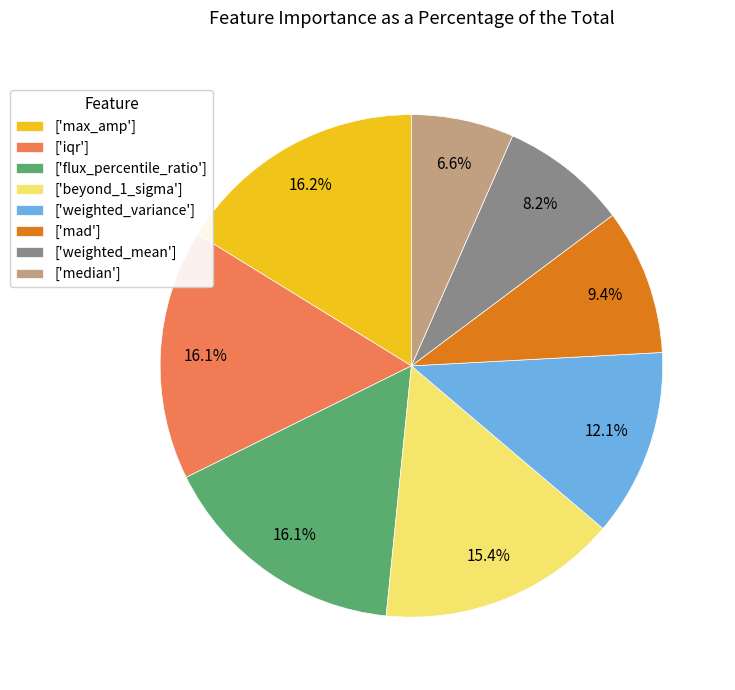

Do ['flux_percentile_ratio'] and ['weighted_variance'] together represent more than half of the pie?

No